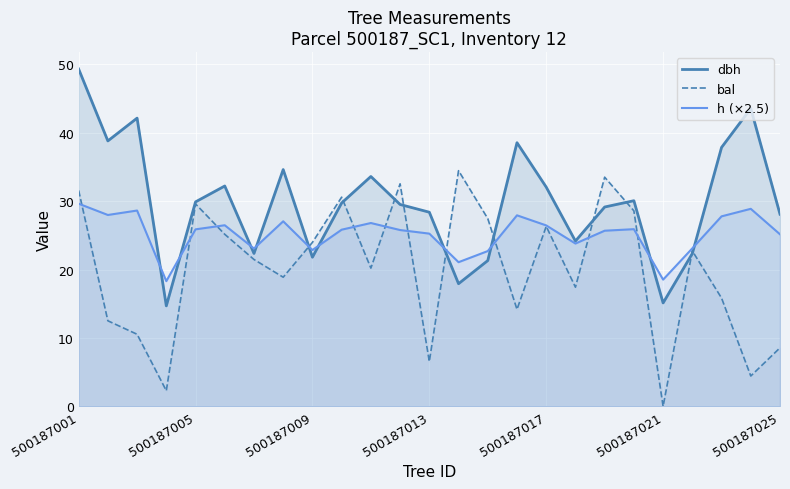

True or false: h (×2.5) and dbh intersect in this chart.

True